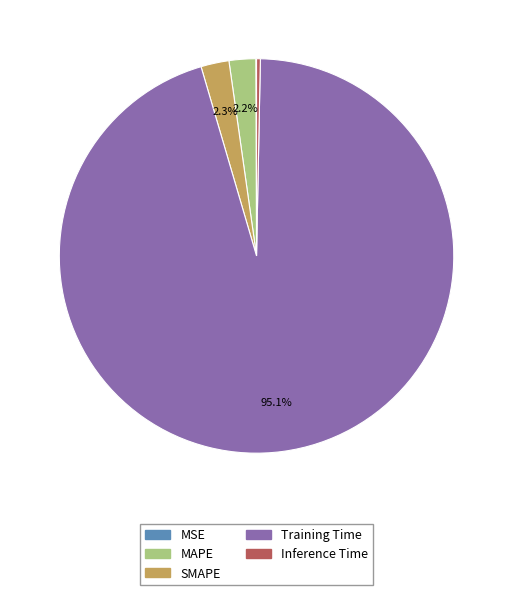

To the nearest percent, what percentage of the pie is MAPE?

2%